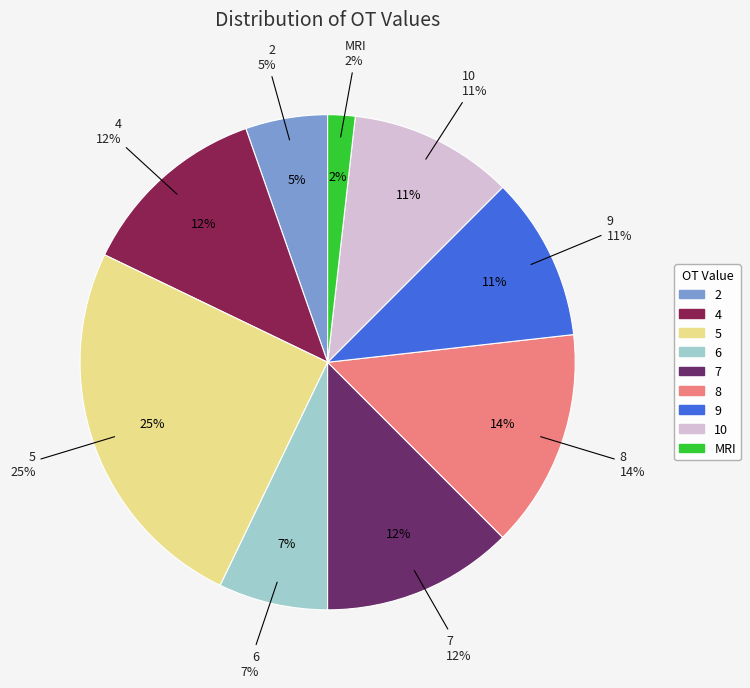

Between 5 and 4, which is larger?

5